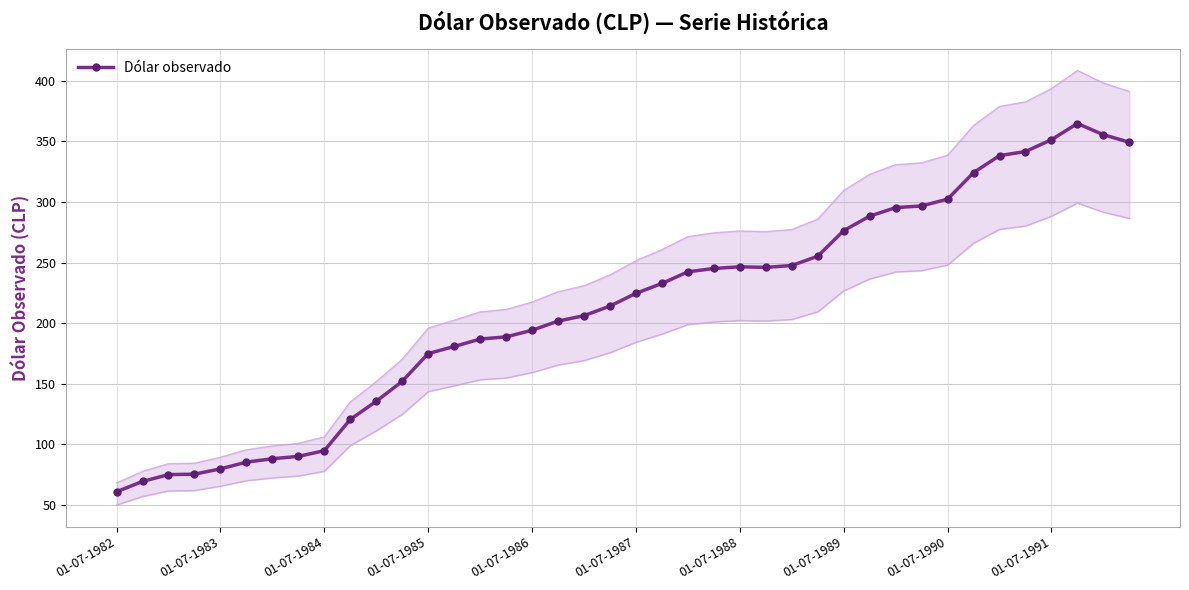

What is the highest value of the Dólar observado series?

364.8